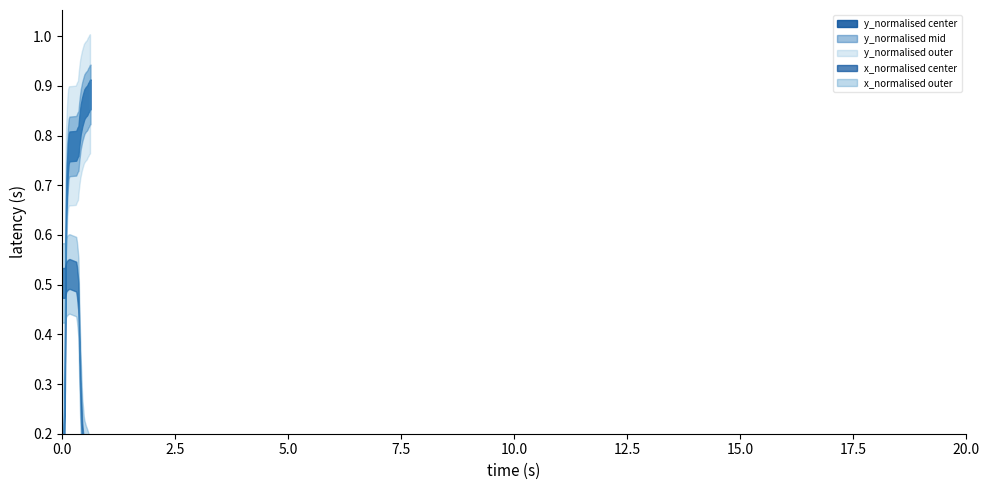

Between 21 and 26, which is larger?

26